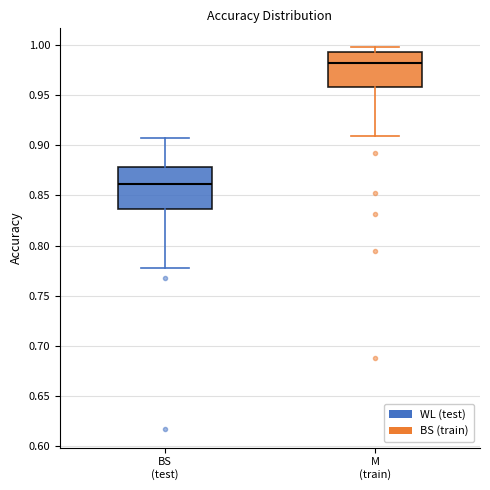

Where does the median line of the box for BS (test) sit on the y-axis? The values are not printed on the chart, so give them approximately, as read against the axis.

0.860